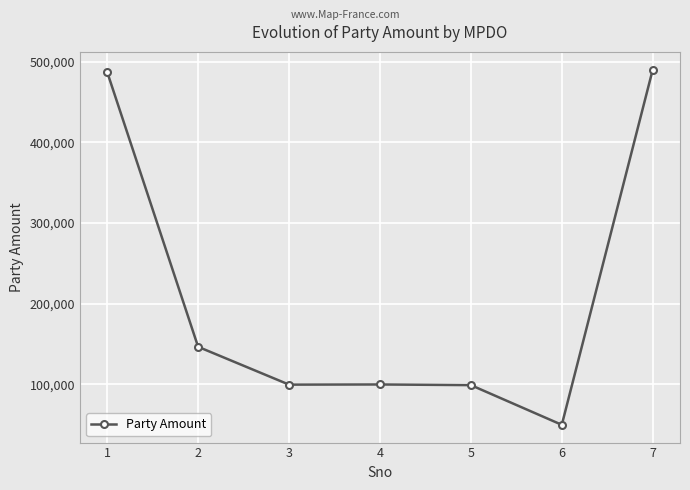

What is the value of the 7th point from the left?

490000